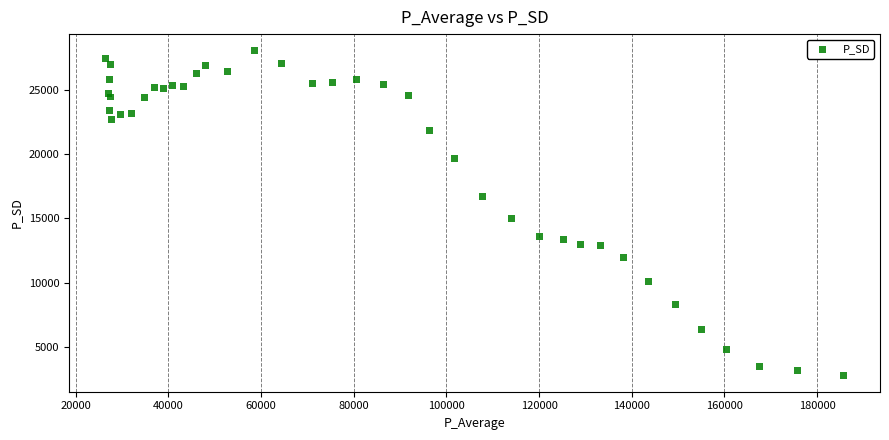

What Y value in the scatter plot is closest to 15423?

15002.1